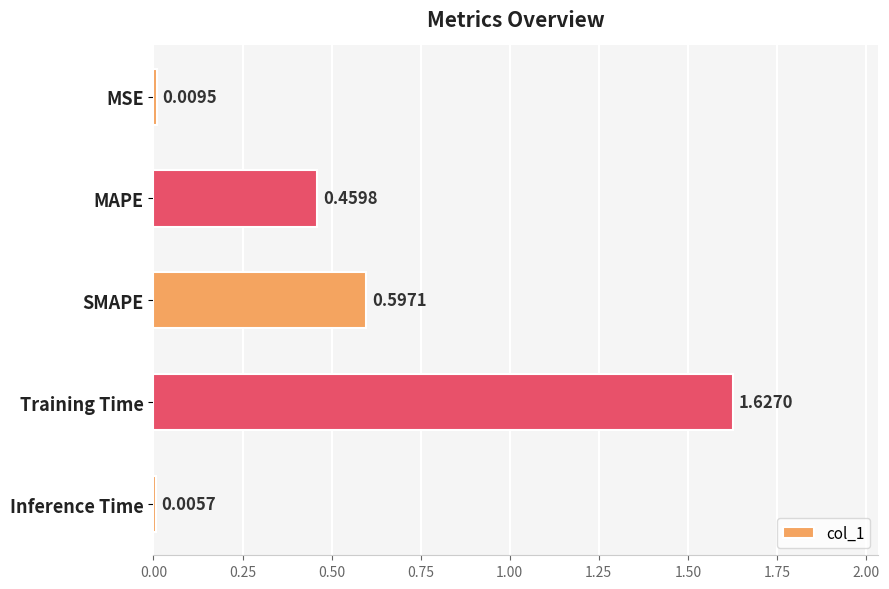

What is the sum of all values?

2.7